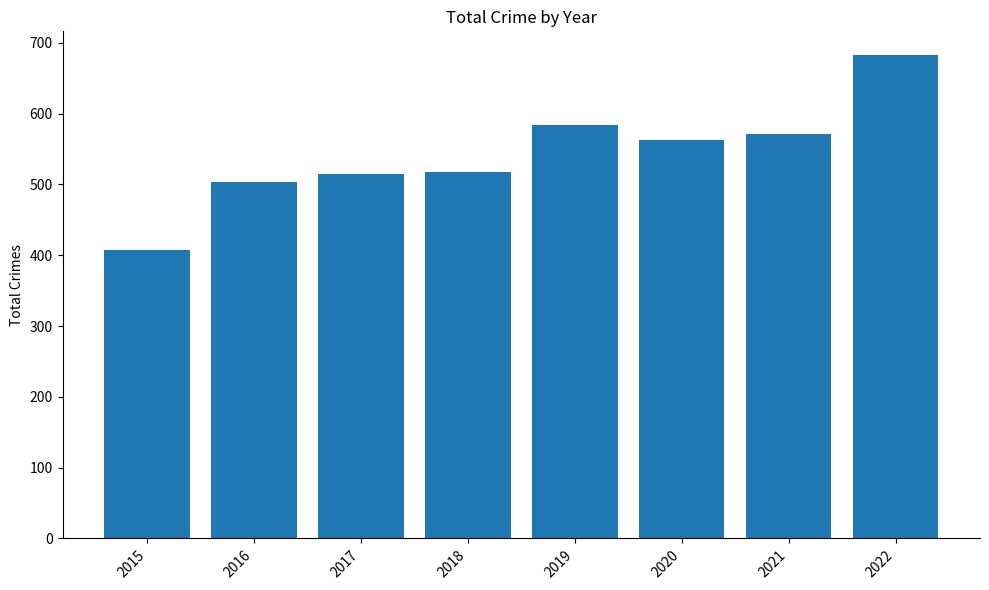

What is the value of the 8th bar from the left?

682